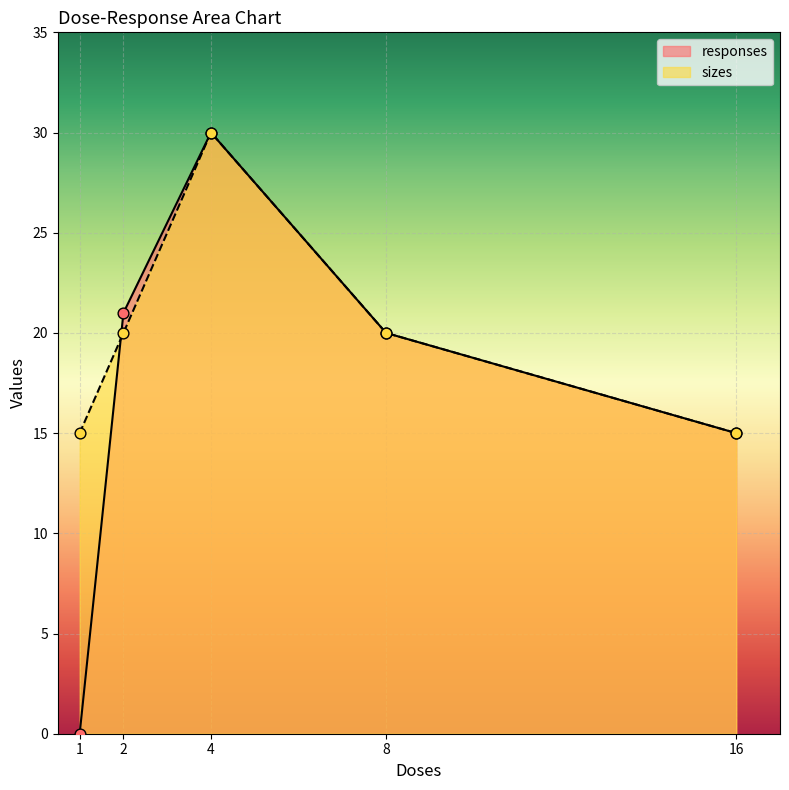

Which series contains the lowest Y value?

responses